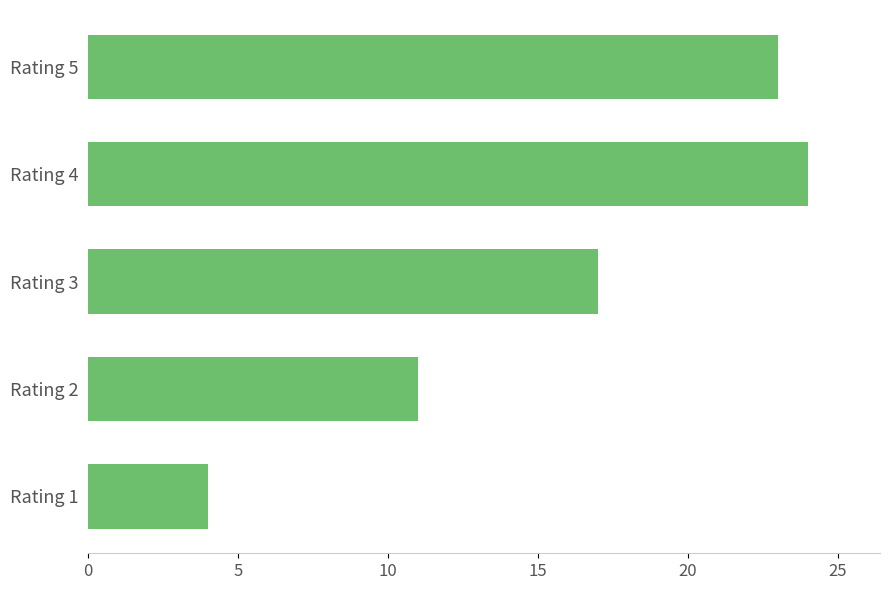

What is the change in value from Rating 2 to Rating 5?

+12